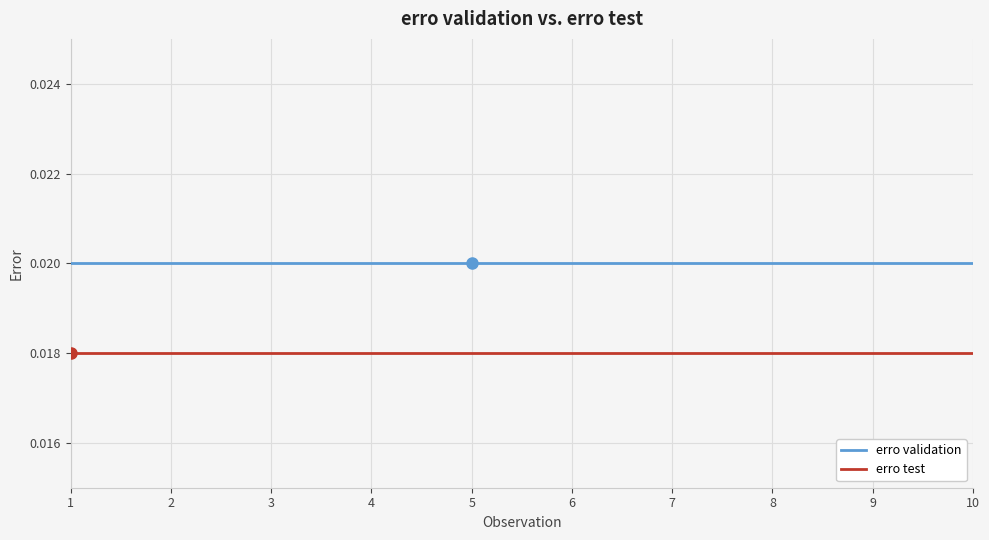

How many lines are shown in the chart?

2